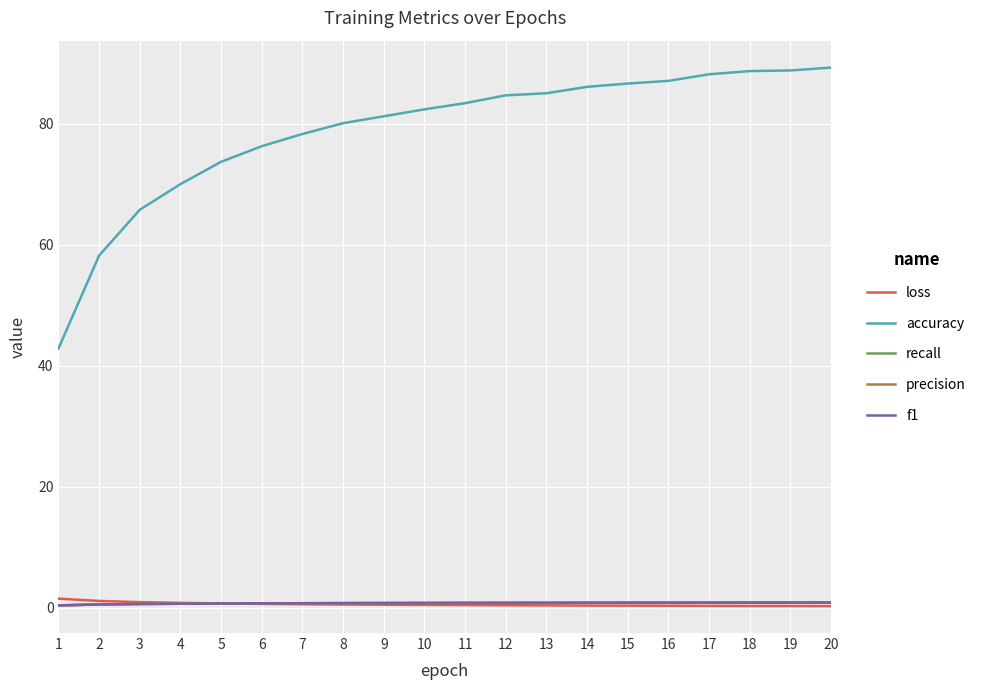

What is the difference between the accuracy values at 17 and 2?

30.0